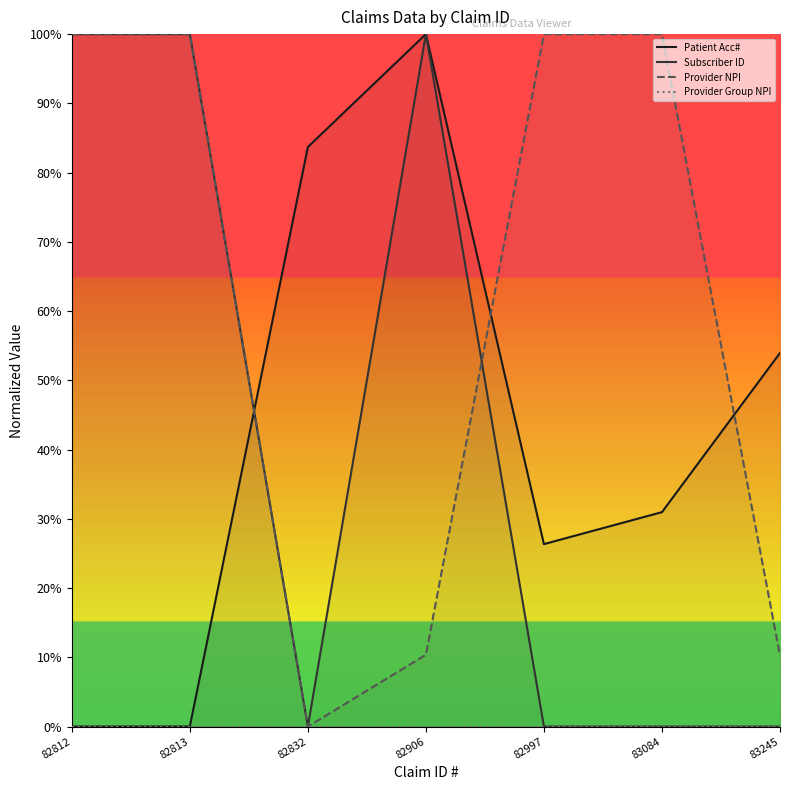

The Provider NPI series shows 0.1 at 83245. True or false?

True